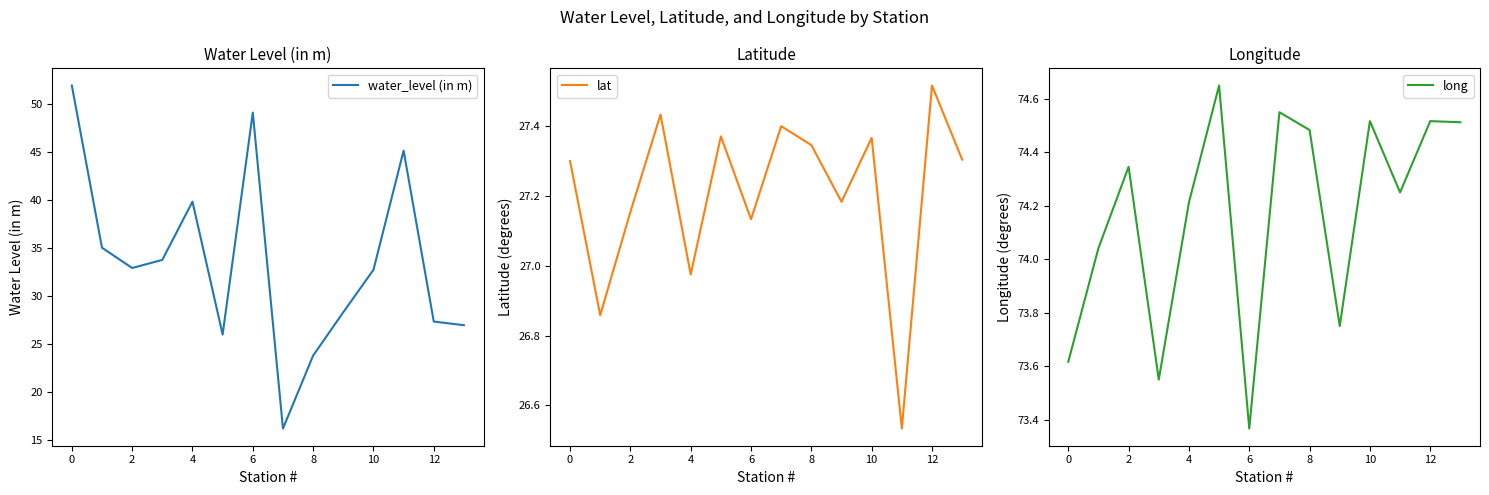

Reading left to right, what are all the values shown in this chart?

water_level (in m): 51.9	35.0	32.9	33.7	39.8	26.0	49.1	16.2	23.8	28.3	32.7	45.1	27.3	26.9
lat: 27.3	26.9	27.2	27.4	27.0	27.4	27.1	27.4	27.3	27.2	27.4	26.5	27.5	27.3
long: 73.6	74.0	74.3	73.5	74.2	74.7	73.4	74.5	74.5	73.8	74.5	74.2	74.5	74.5